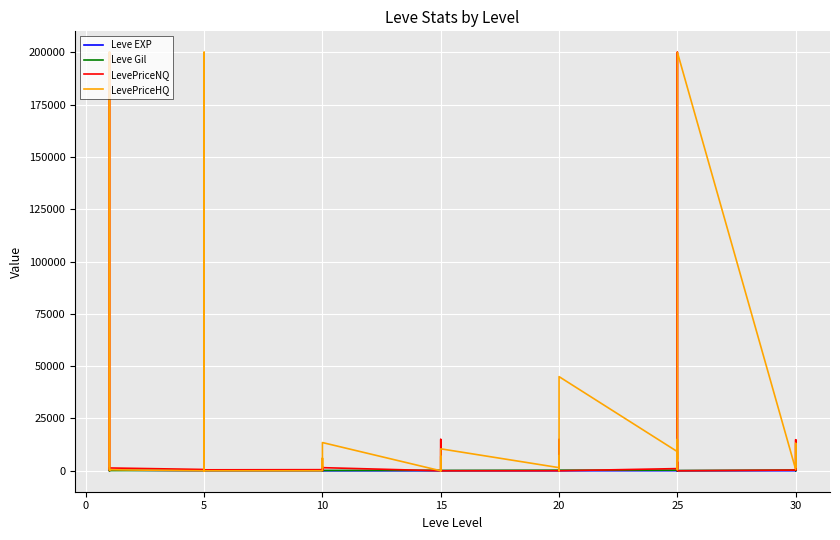

At which category does the chart reach its minimum across all series?

5